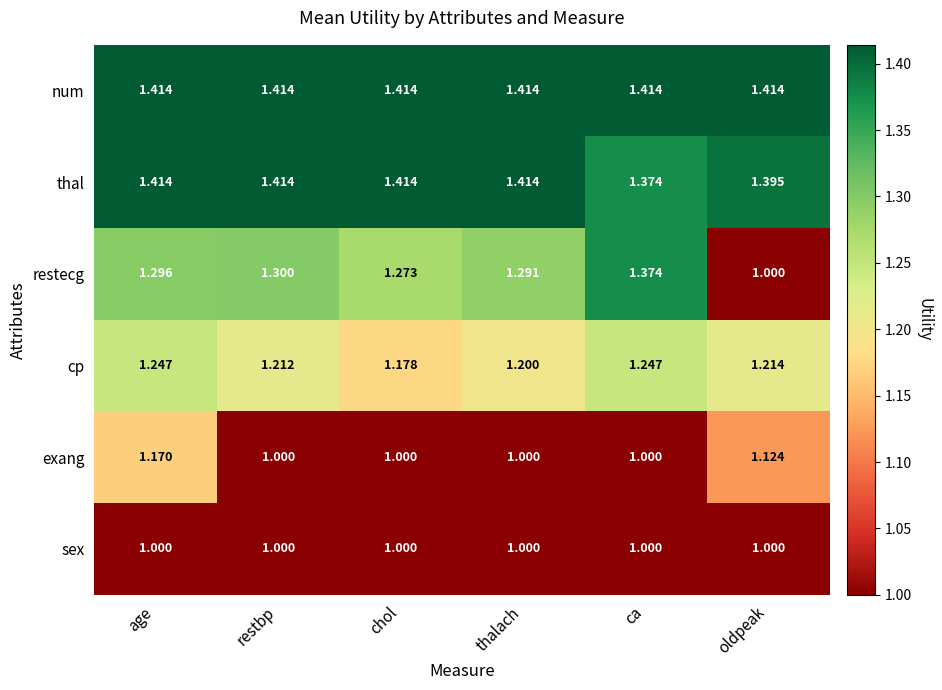

What is the spread (max minus min) of values at age?

0.4